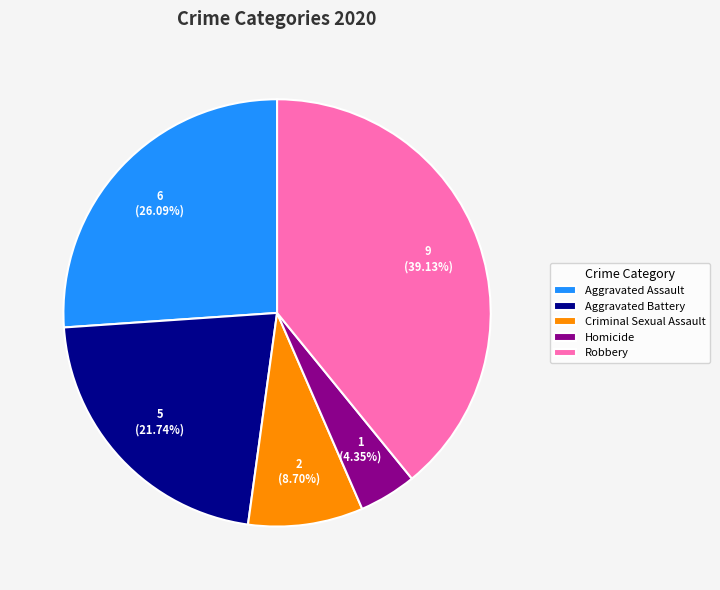

Combined, what portion of the pie is Robbery and Homicide?

43.5%